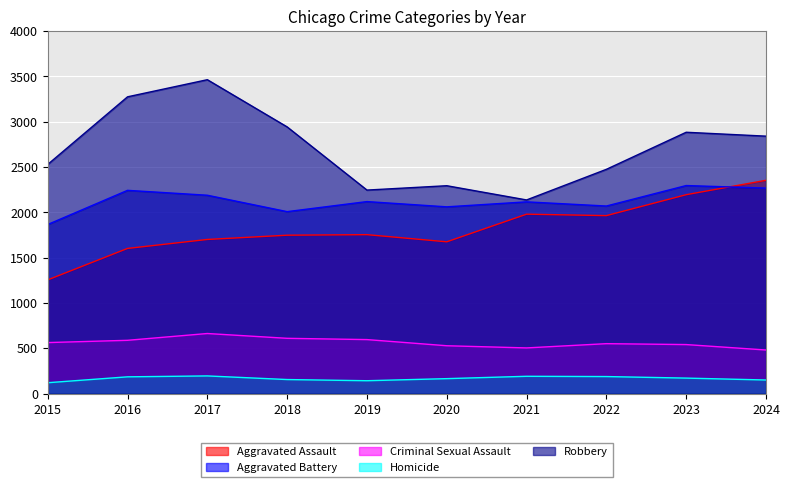

Reading left to right, transcribe all the data shown in this chart.

Aggravated Assault: 1254	1601	1700	1747	1753	1674	1979	1963	2194	2353
Aggravated Battery: 1865	2242	2188	2007	2118	2060	2115	2069	2295	2267
Criminal Sexual Assault: 562	587	662	609	595	527	503	550	540	480
Homicide: 119	184	194	154	141	164	190	187	170	149
Robbery: 2528	3274	3463	2942	2245	2293	2136	2474	2883	2840